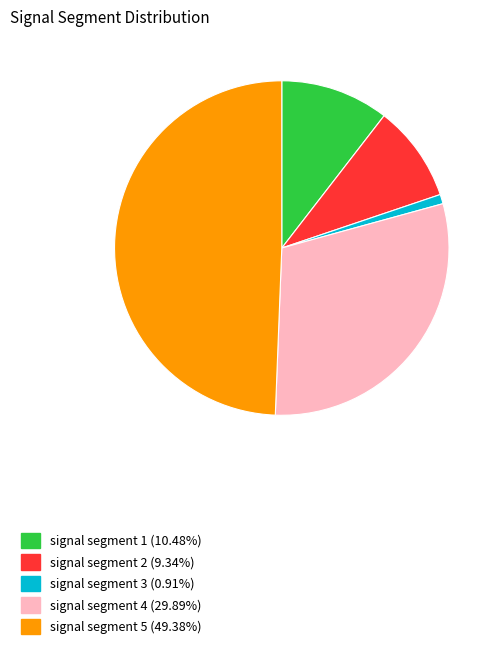

Which slice is the smallest?

signal segment 3